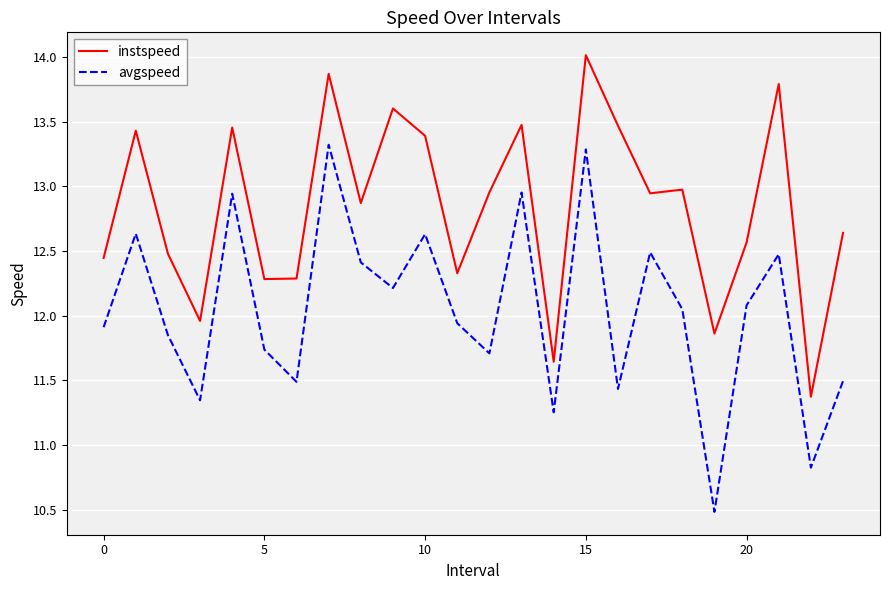

What is the difference between the maximum and minimum values in the avgspeed series?

2.8